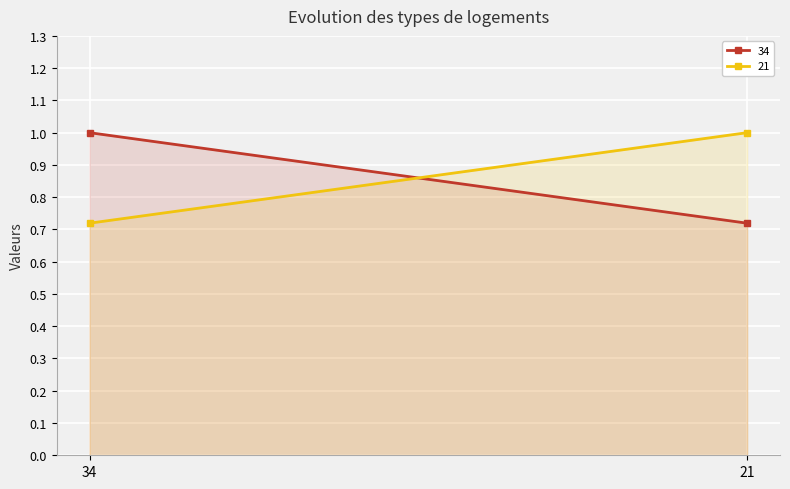

What are all the series names shown in the legend?

34, 21